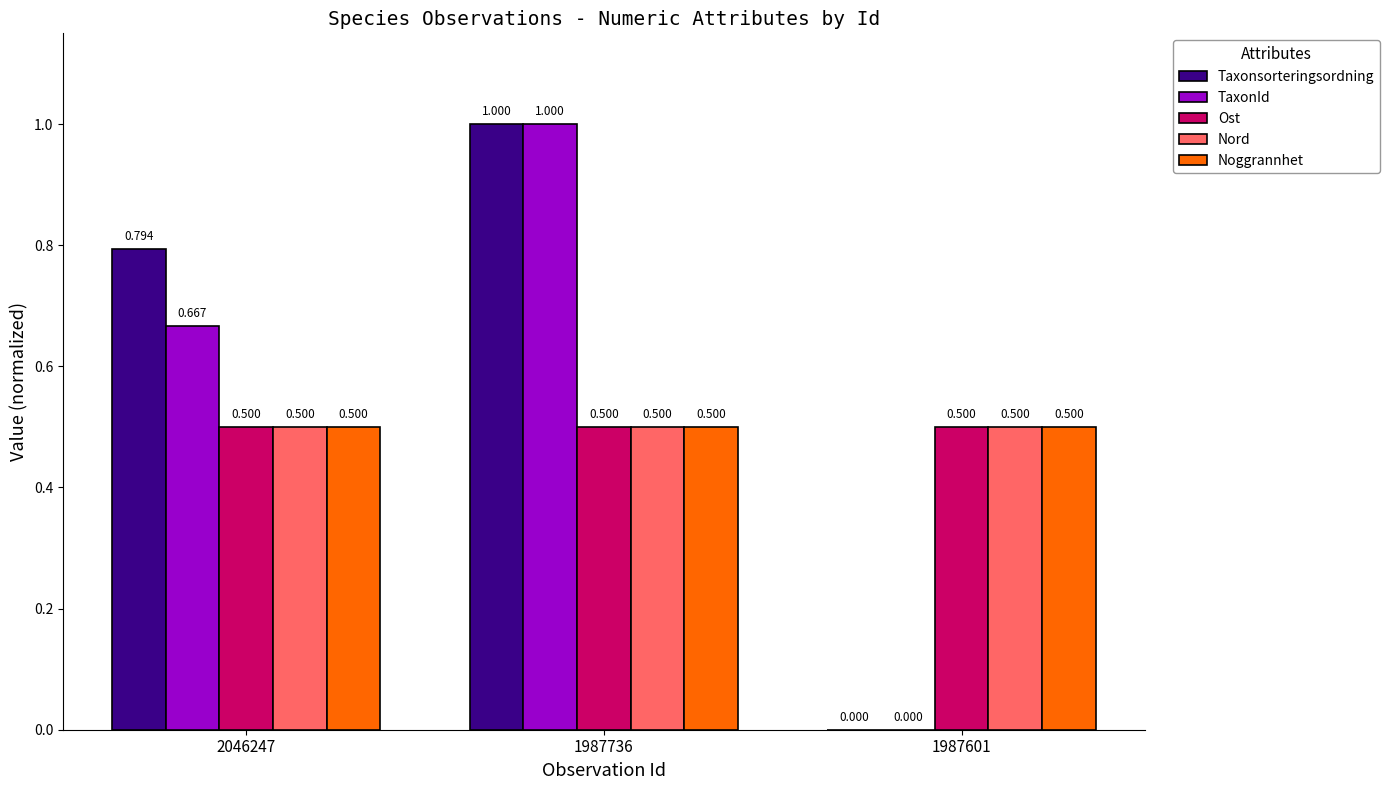

Between 2046247 and 1987736, which series saw the biggest shift?

TaxonId